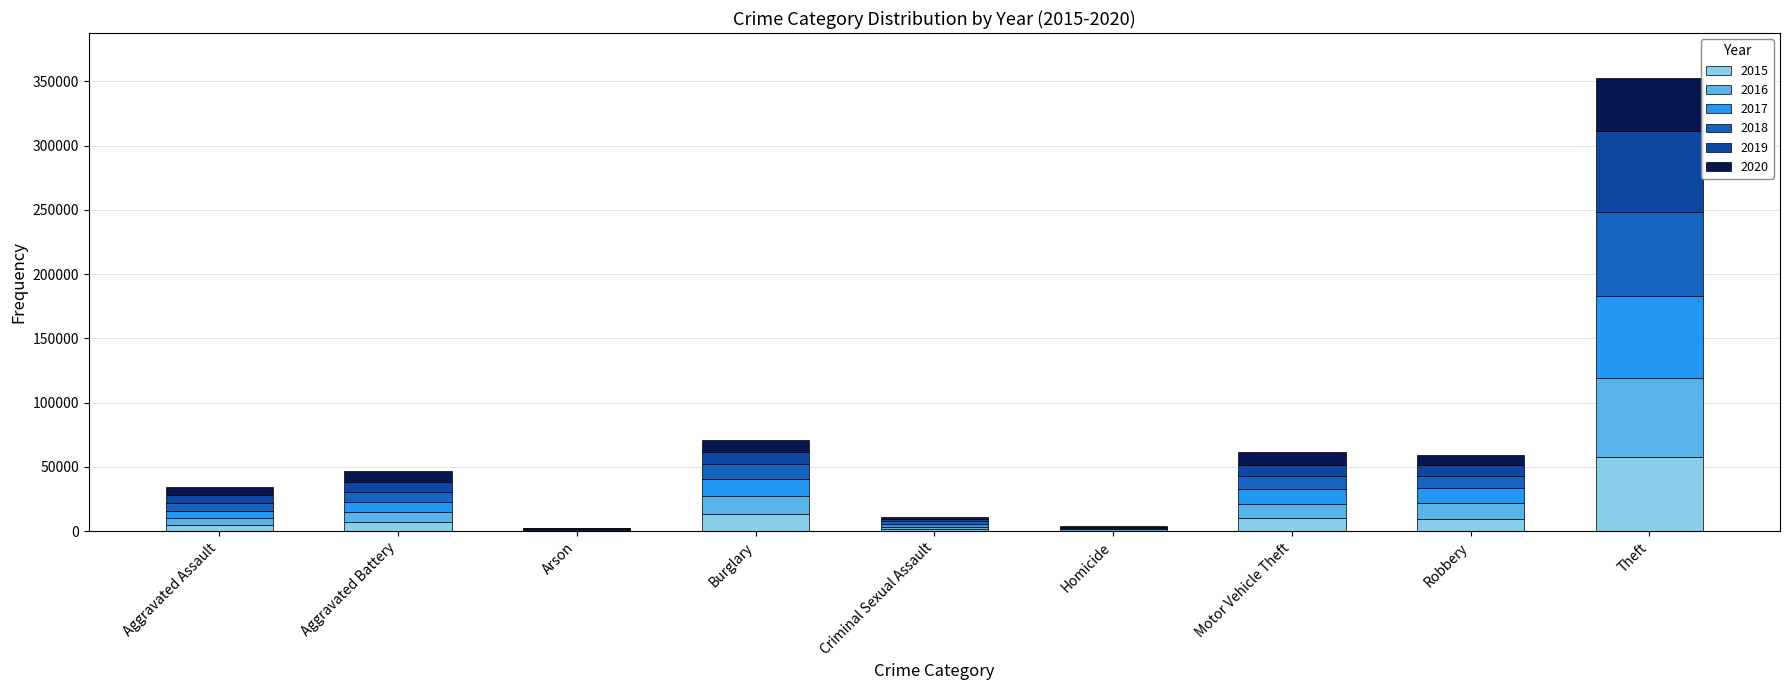

What is the total value across all series at Robbery?

59009